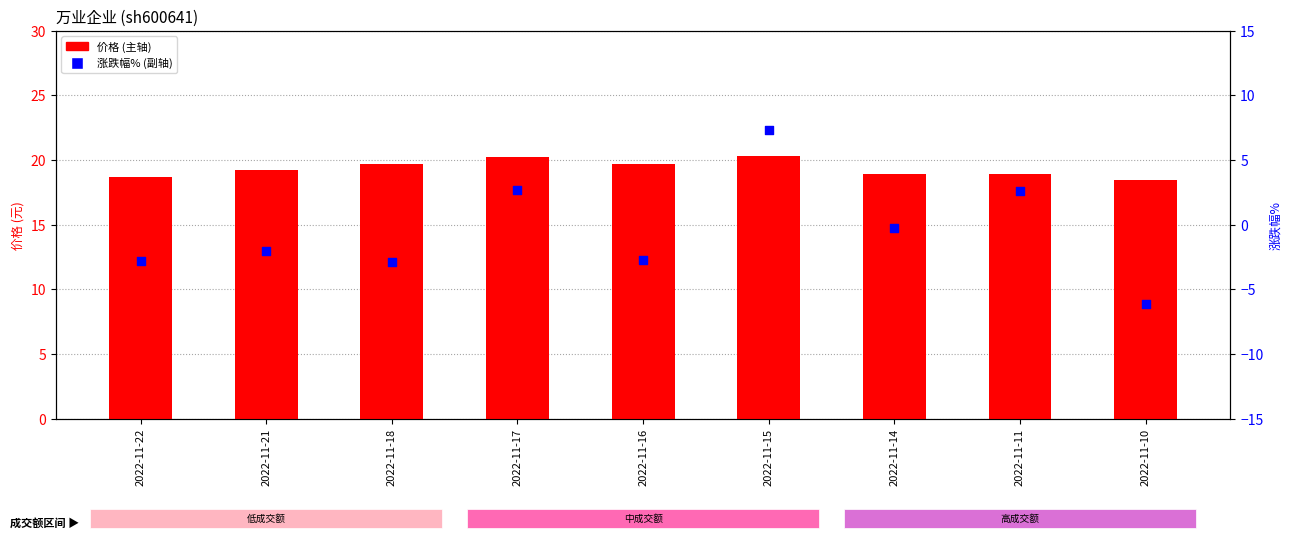

Is the value of 价格 at 2022-11-10 greater than the value of 涨跌幅% at 2022-11-15?

Yes